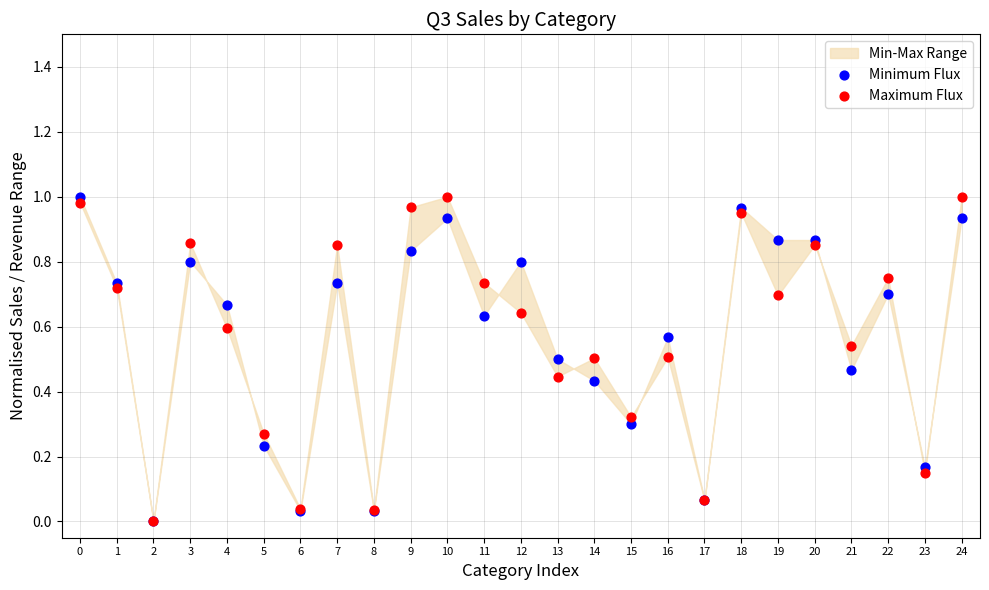

Which series has the widest spread of Y values?

Minimum Flux